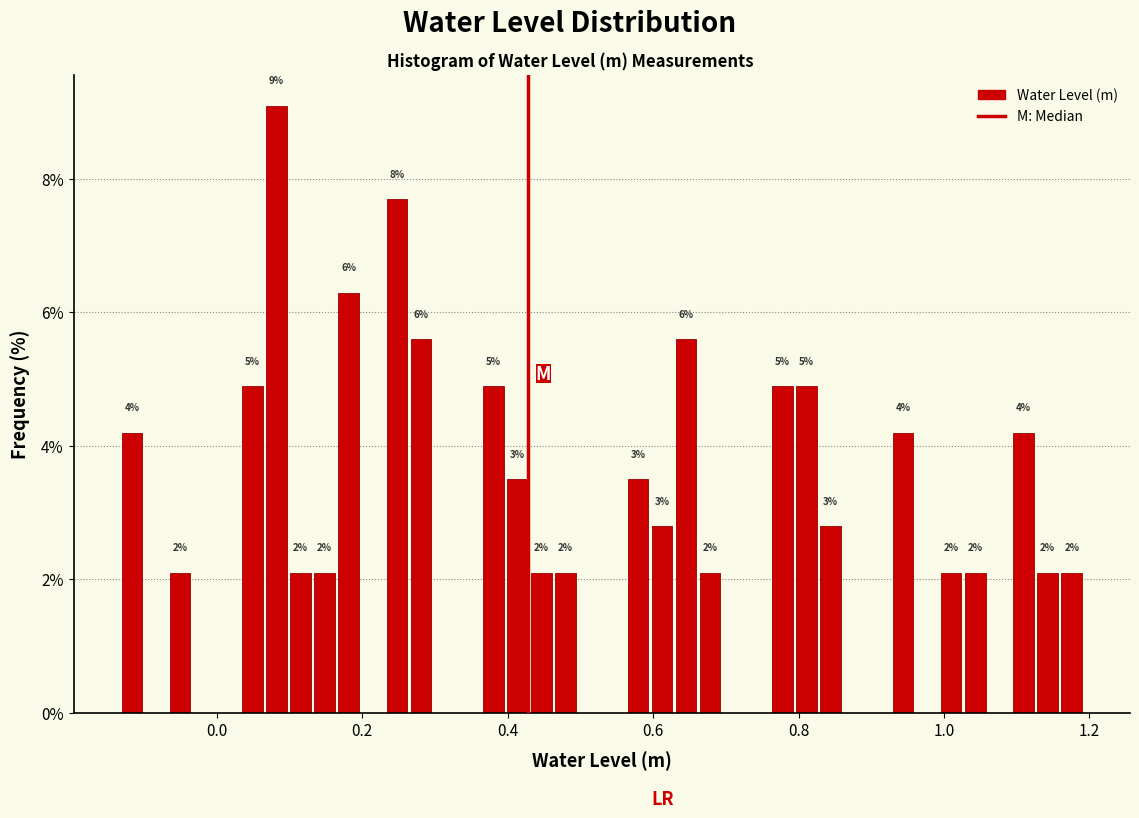

Around what value on the x-axis is the tallest bar? Give the approximate position of its centre, as read against the axis.

0.08